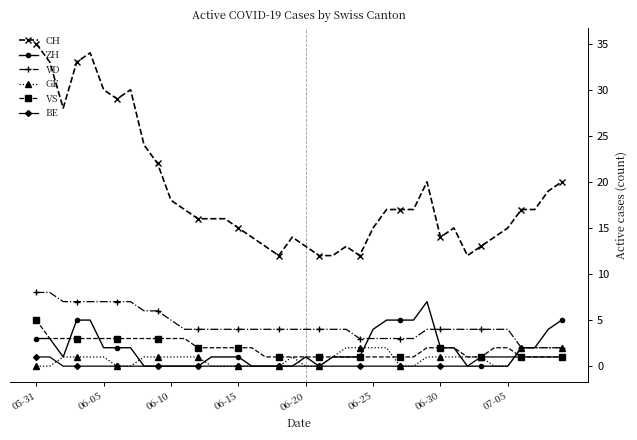

What is the difference between the maximum and minimum values in the BE series?

1